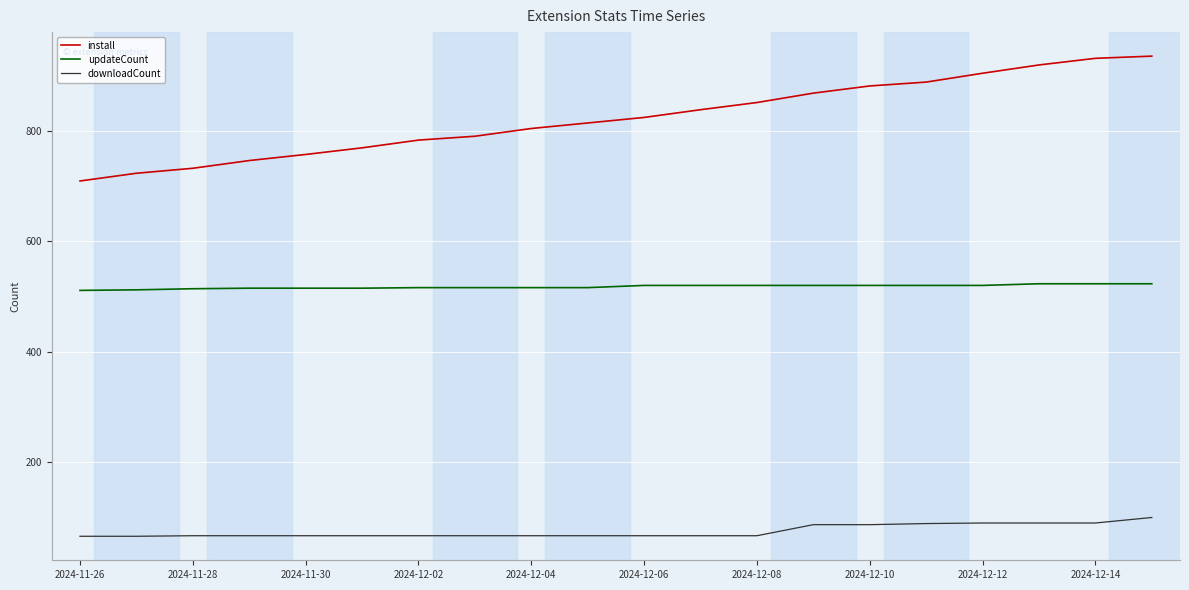

True or false: updateCount and downloadCount cross at least once.

False